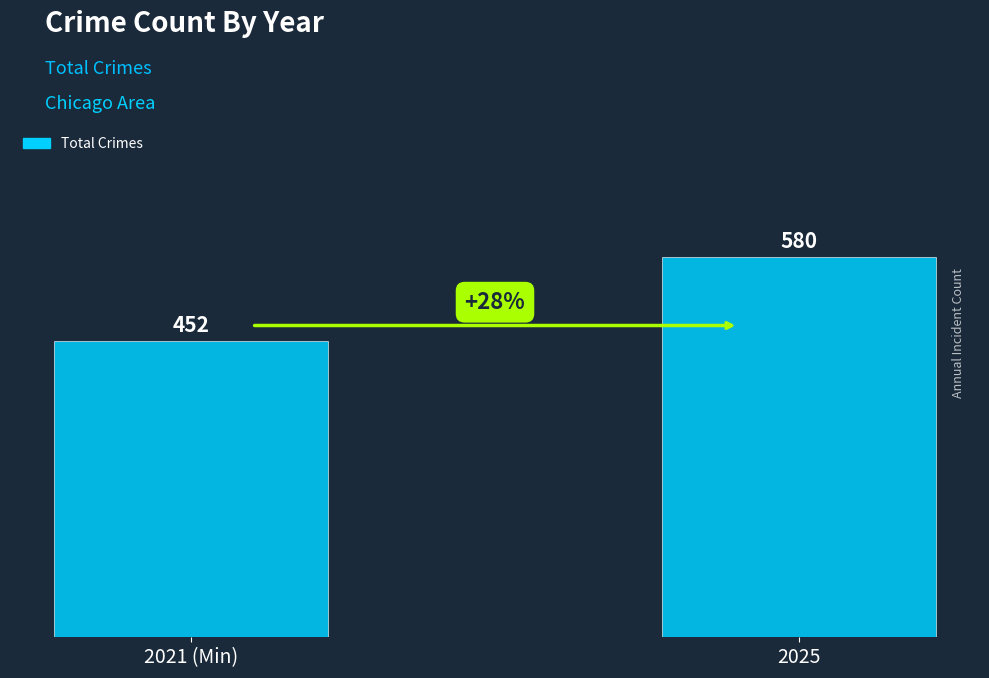

What is the average value?

516